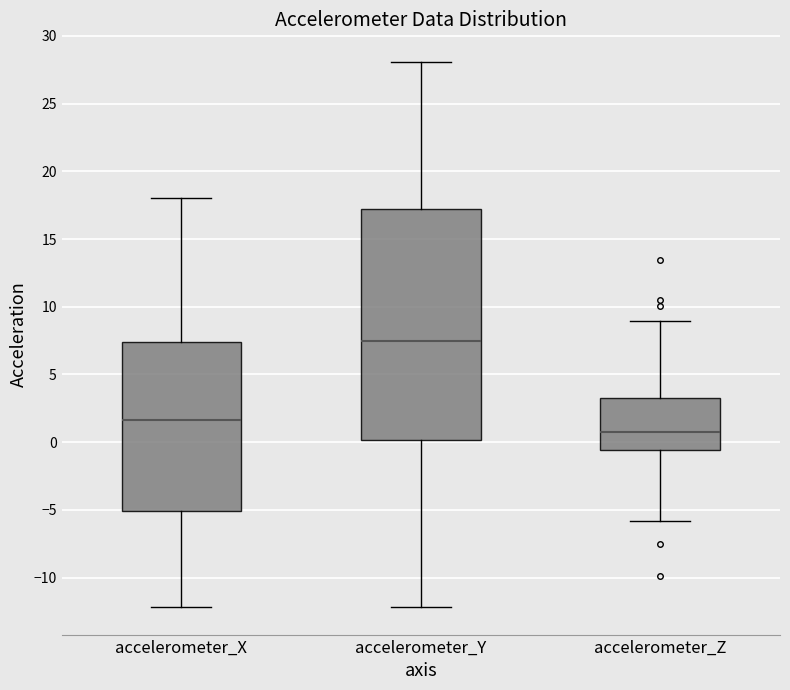

Reading left to right, transcribe this box plot: for each box, give where its median line is, the range the box spans, and where its two whiskers end, as read against the y-axis. The values are not printed on the chart, so give them approximately, as read against the axis.

accelerometer_X: median 1.5, box -5.0 to 7.5, whiskers -12.0 to 18.0
accelerometer_Y: median 7.5, box 0.0 to 17.0, whiskers -12.0 to 28.0
accelerometer_Z: median 1.0, box -0.5 to 3.5, whiskers -6.0 to 9.0